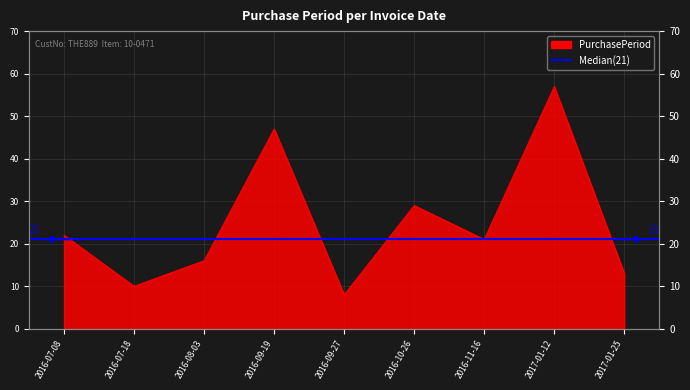

List the labels in order of value, largest first.

2017-01-12, 2016-09-19, 2016-10-26, 2016-07-08, 2016-11-16, 2016-08-03, 2017-01-25, 2016-07-18, 2016-09-27